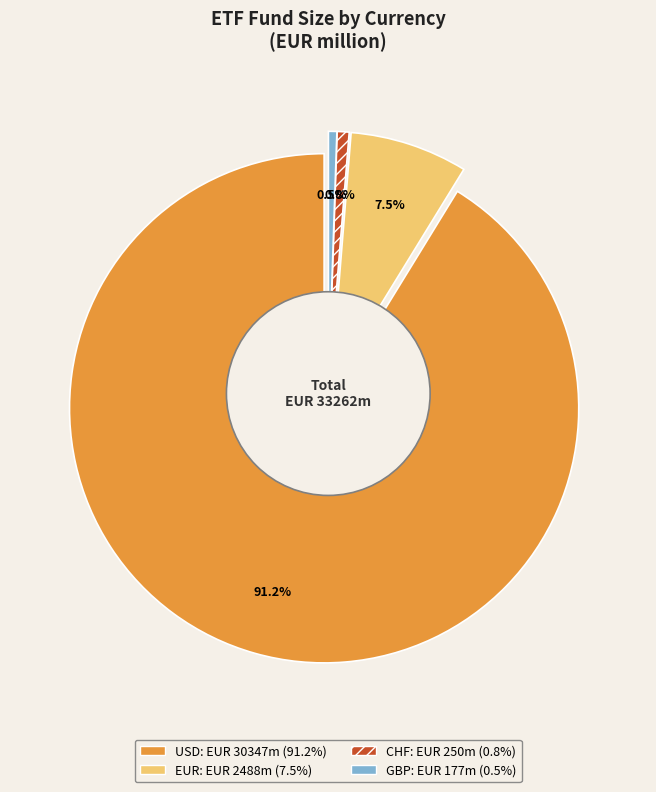

True or false: USD accounts for 11% of the total.

False